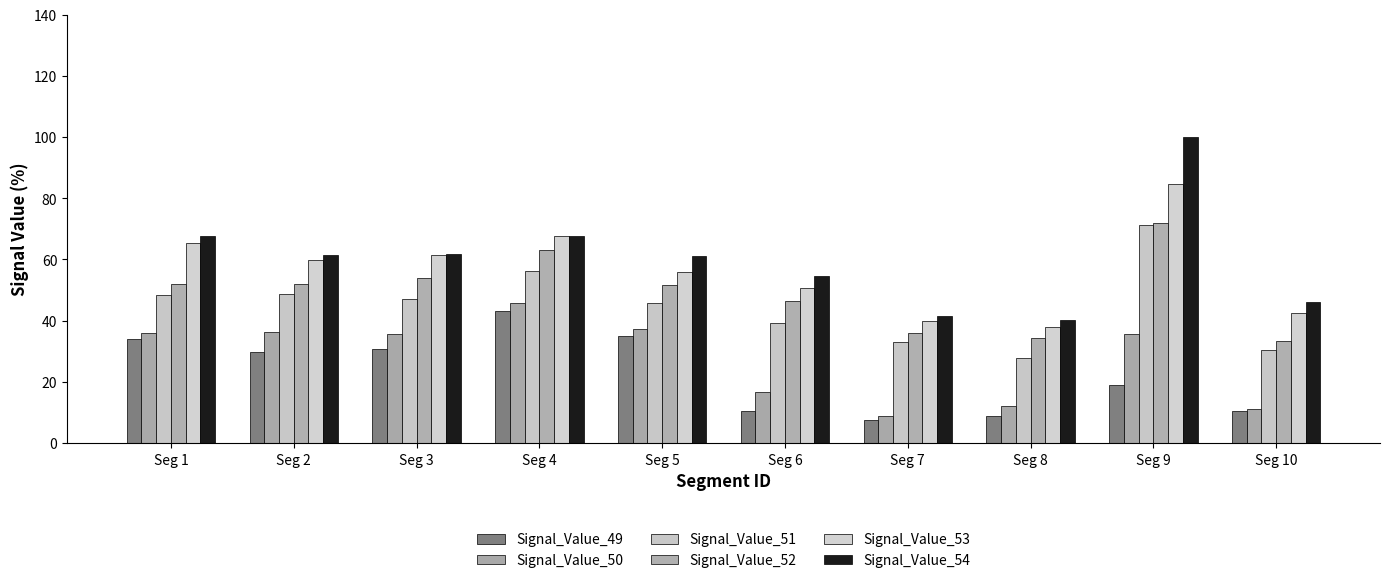

What is the total value across all series at Seg 9?

382.1